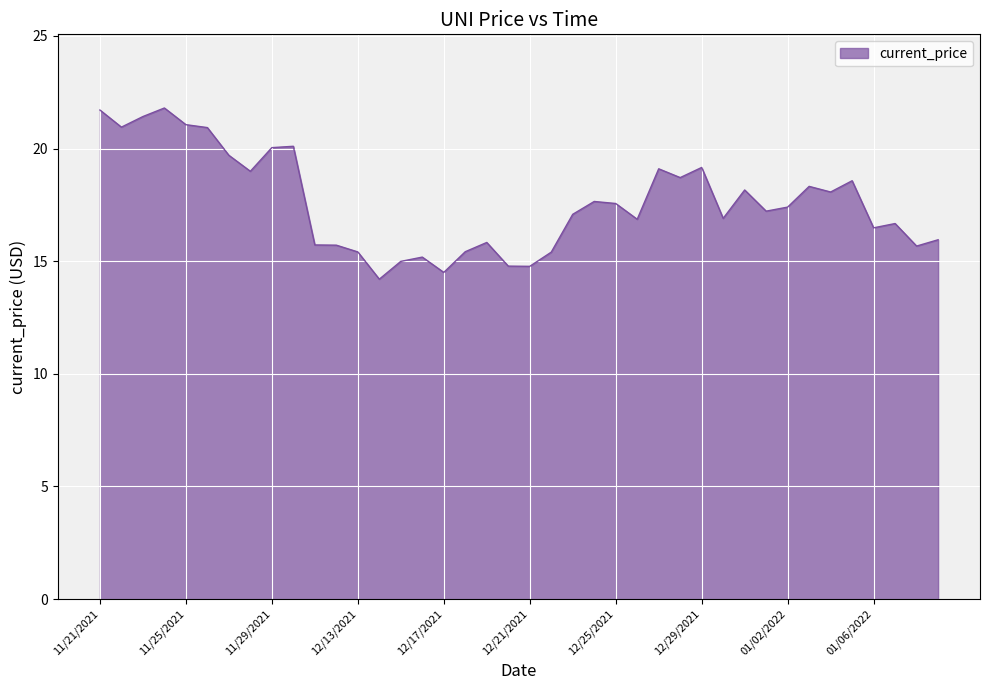

What is the greatest value displayed?

21.8